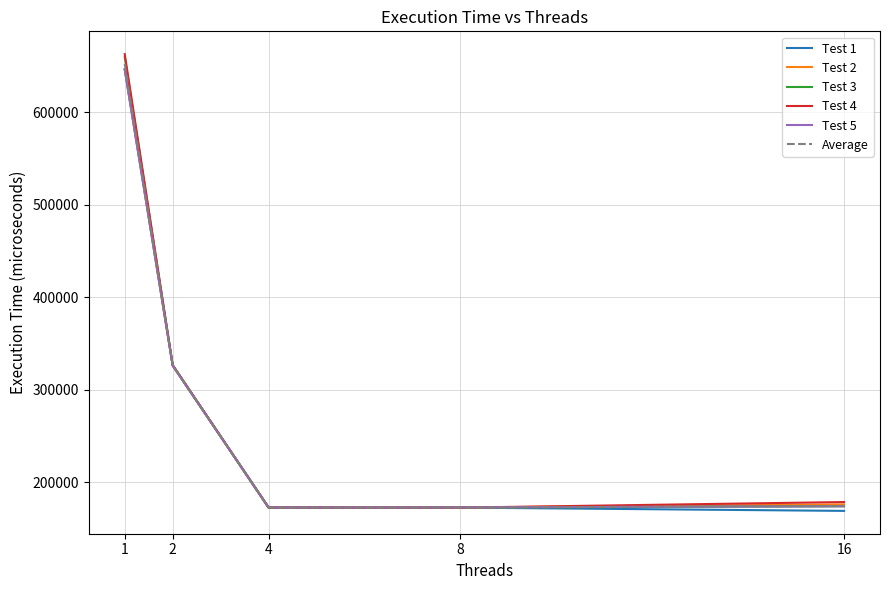

Which series changed the most between 2 and 4?

Test 3